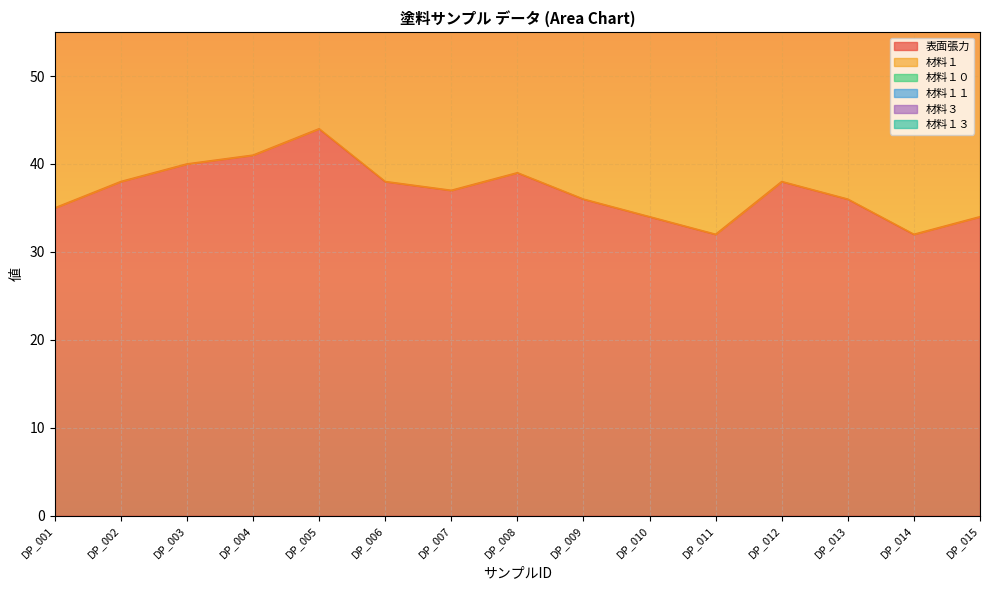

Which series has the largest range (max minus min)?

表面張力